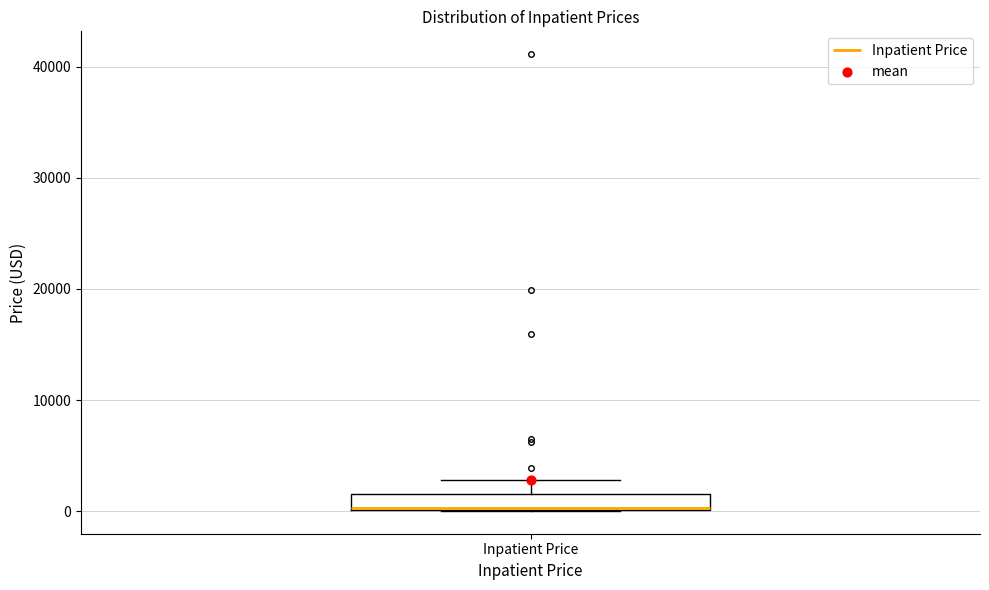

Where is the lower edge of the box for Inpatient Price on the y-axis? The values are not printed on the chart, so give them approximately, as read against the axis.

0